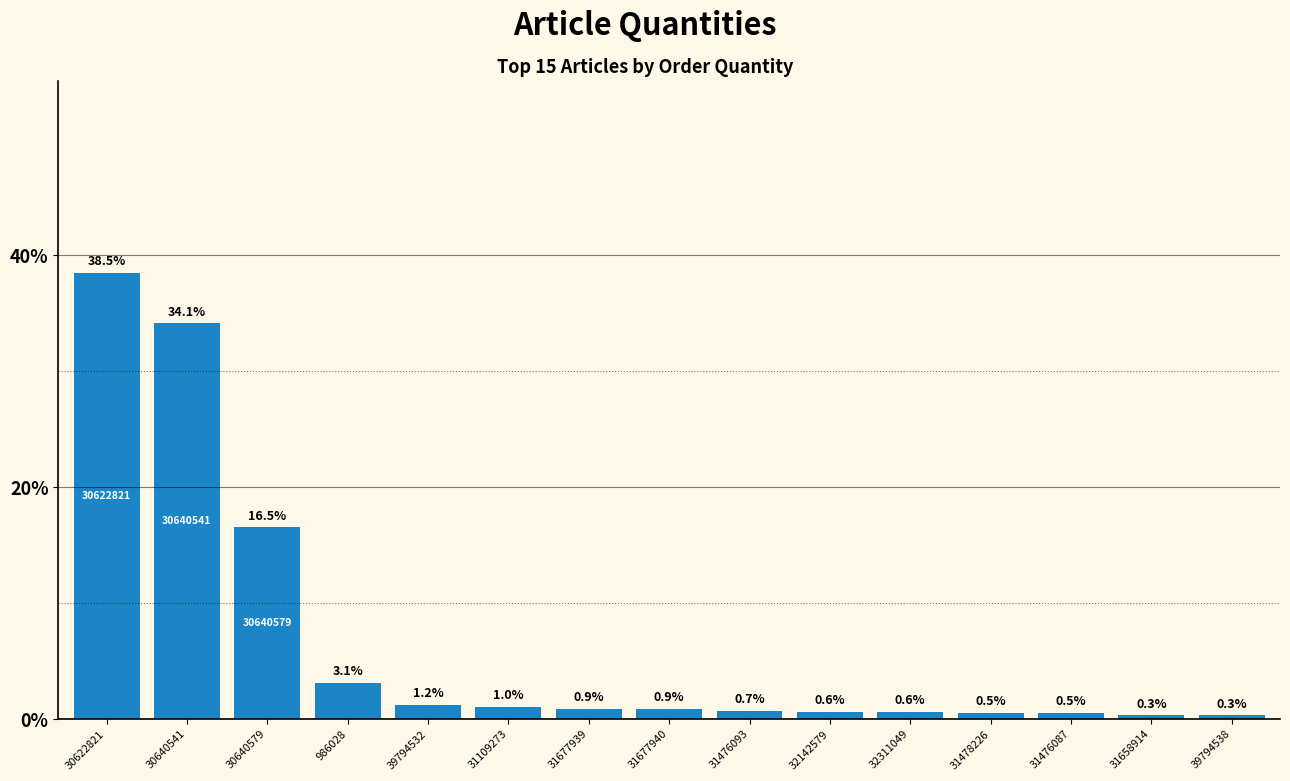

Reading left to right, extract all data points from this chart.

30622821=38.5	30640541=34.1	30640579=16.5	986028=3.1	39794532=1.2	31109273=1.0	31677939=0.9	31677940=0.9	31476093=0.7	32142579=0.6	32311049=0.6	31478226=0.5	31476087=0.5	31658914=0.3	39794538=0.3